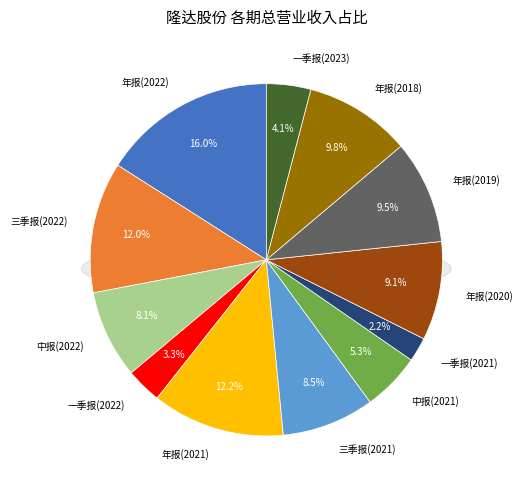

Count the number of slices in the pie.

12